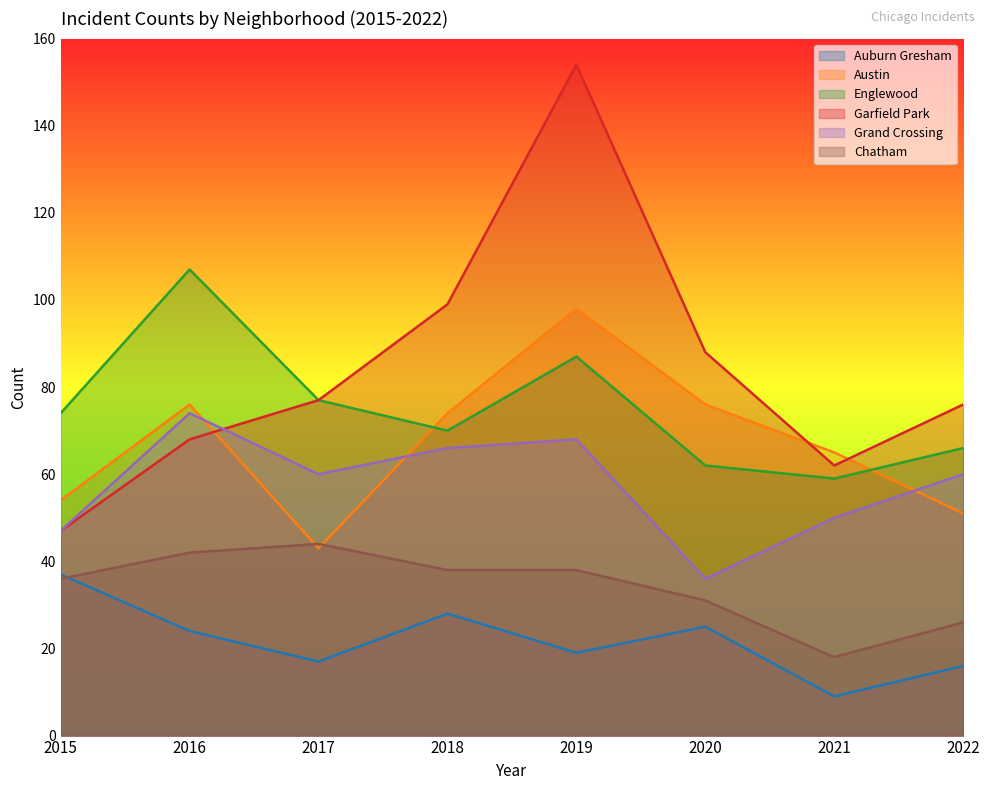

The value of Englewood at 2019 is 87. True or false?

True